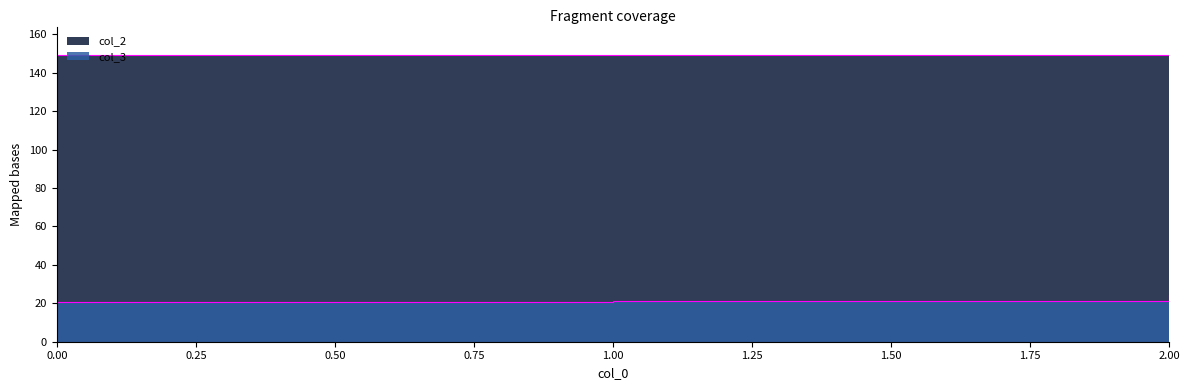

How many lines are shown in the chart?

2